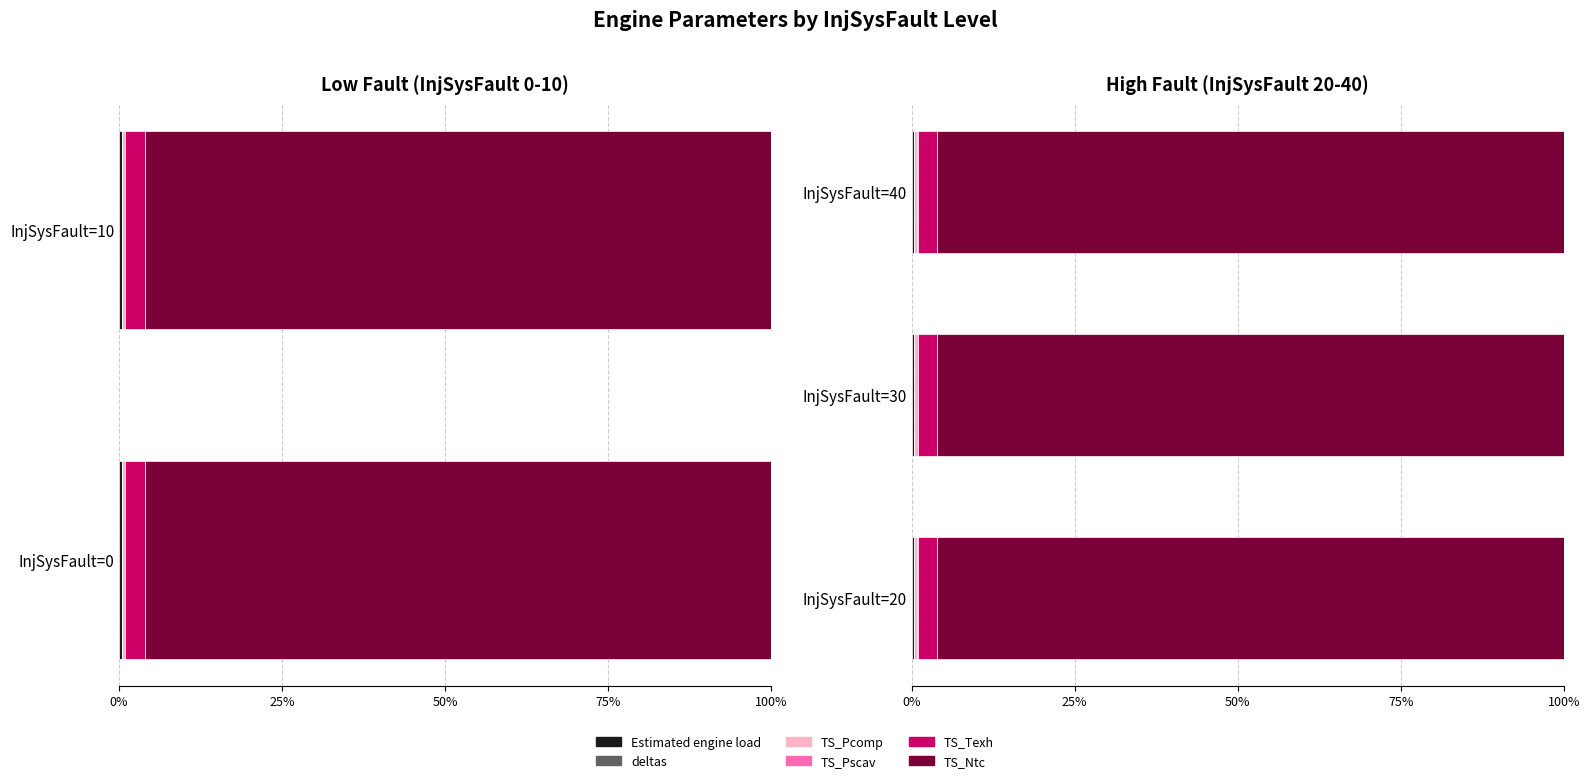

What is the maximum value shown in the chart?

96.1